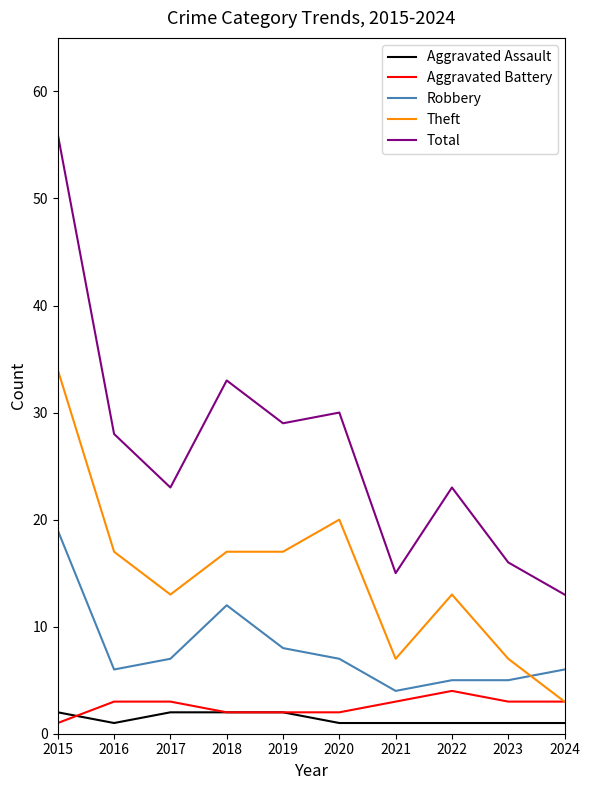

Reading right to left, what are all the values shown in this chart?

Aggravated Assault: 2024=1	2023=1	2022=1	2021=1	2020=1	2019=2	2018=2	2017=2	2016=1	2015=2
Aggravated Battery: 2024=3	2023=3	2022=4	2021=3	2020=2	2019=2	2018=2	2017=3	2016=3	2015=1
Robbery: 2024=6	2023=5	2022=5	2021=4	2020=7	2019=8	2018=12	2017=7	2016=6	2015=19
Theft: 2024=3	2023=7	2022=13	2021=7	2020=20	2019=17	2018=17	2017=13	2016=17	2015=34
Total: 2024=13	2023=16	2022=23	2021=15	2020=30	2019=29	2018=33	2017=23	2016=28	2015=56